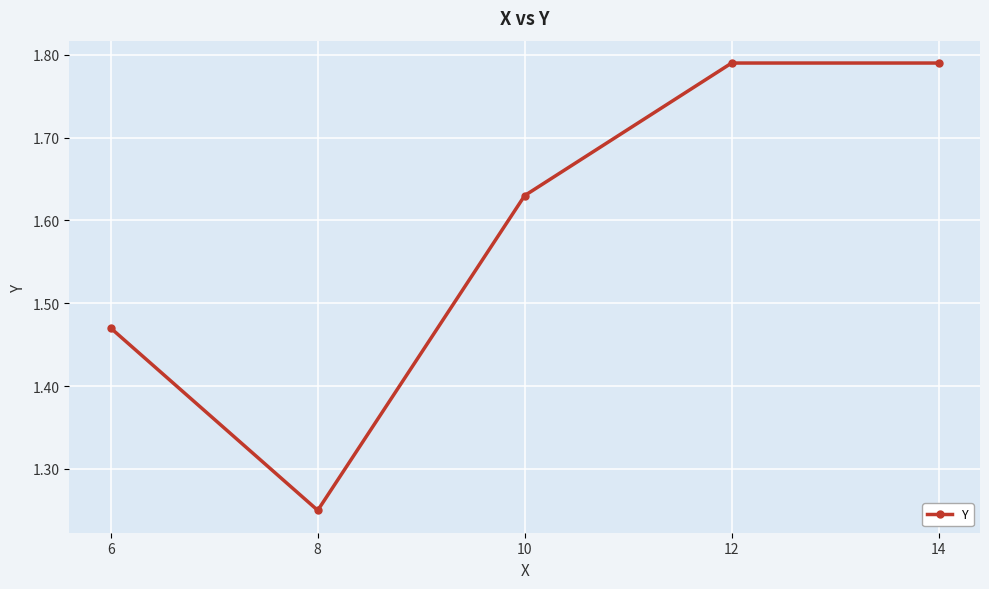

Count the number of data series in this chart.

1